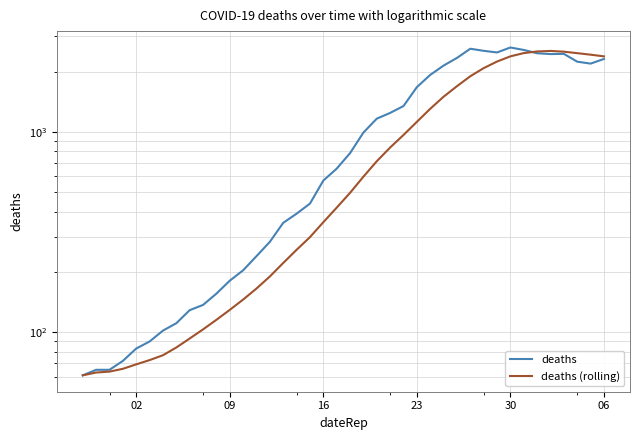

In deaths, how many points are lower than both neighbors (excluding endpoints)?

3